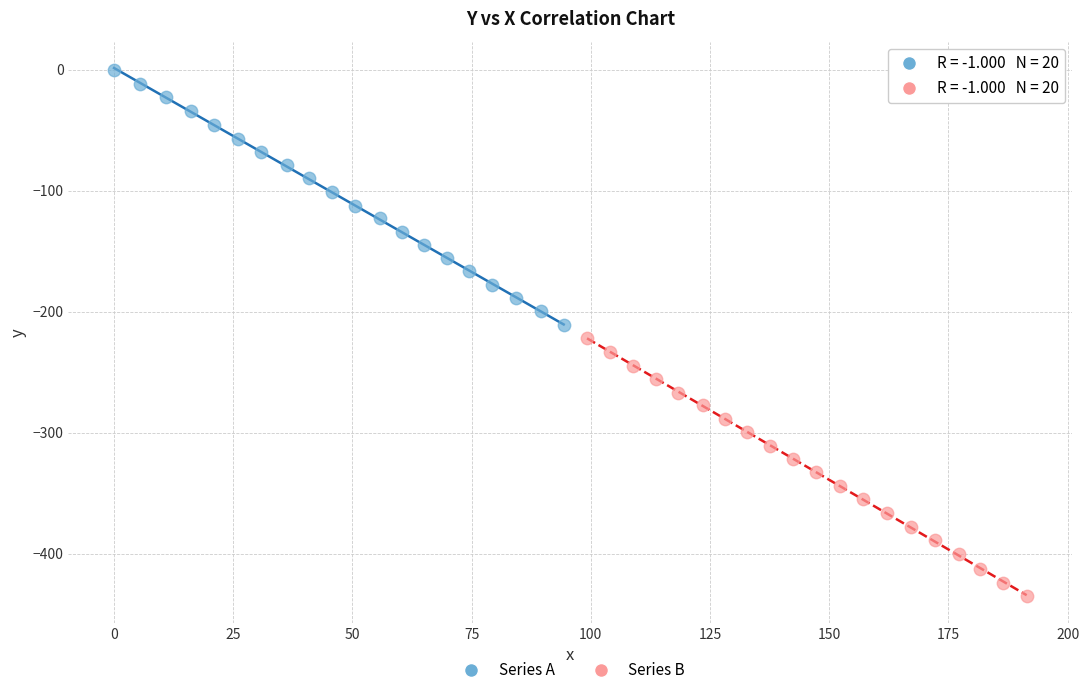

Which series reaches the minimum Y coordinate?

Series B